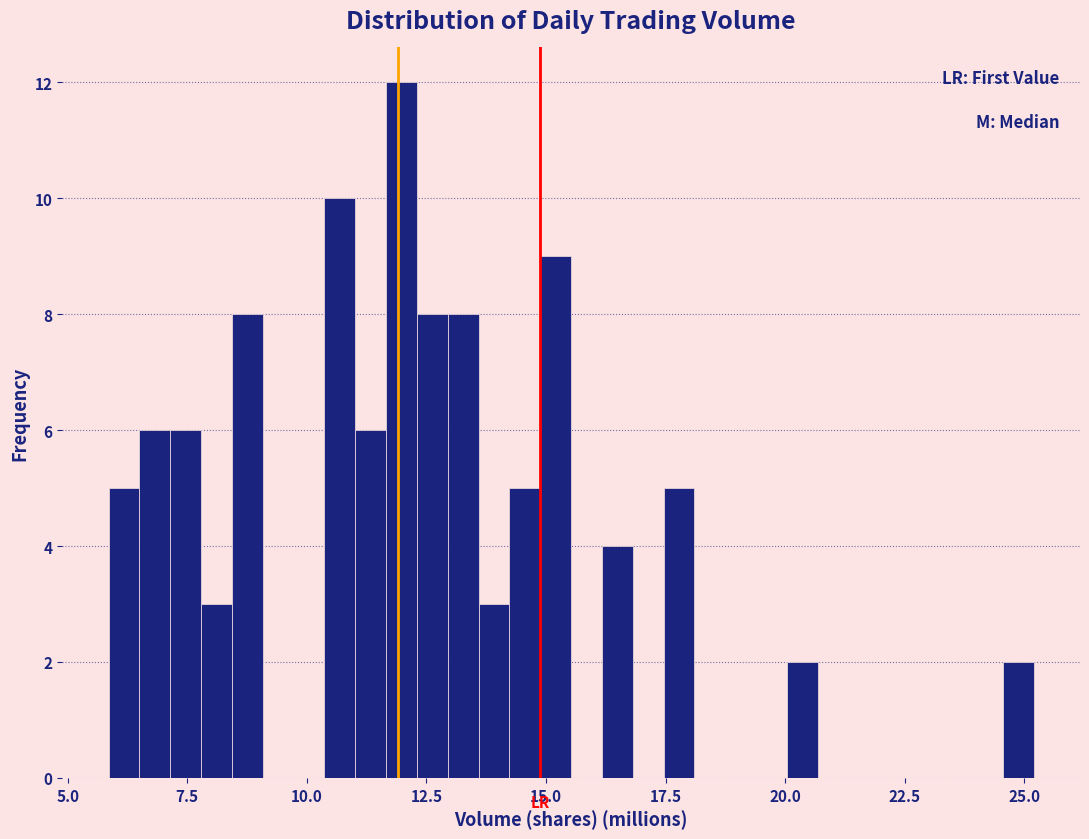

Read against the x-axis, roughly where is the centre of the tallest bar?

12.0